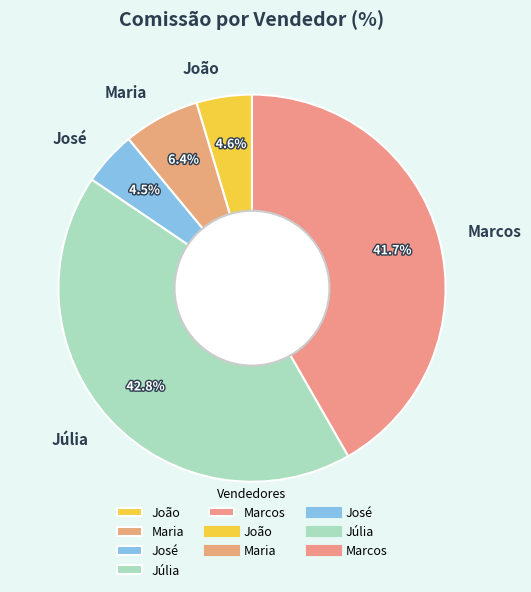

Is there any slice that represents more than half of the pie?

No